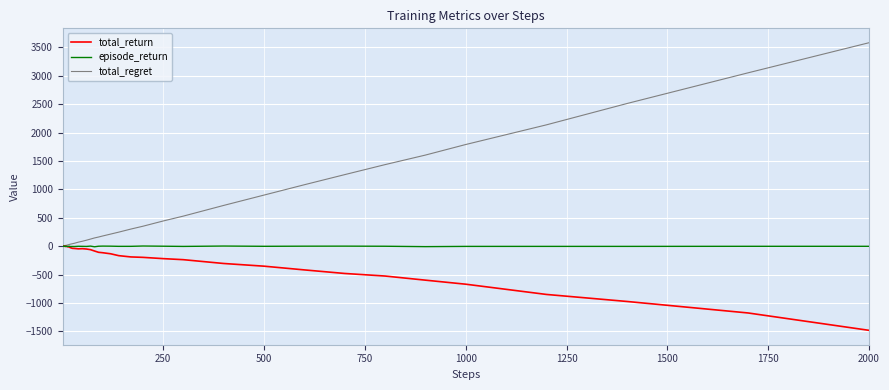

What is the minimum value shown in the chart?

-1480.4